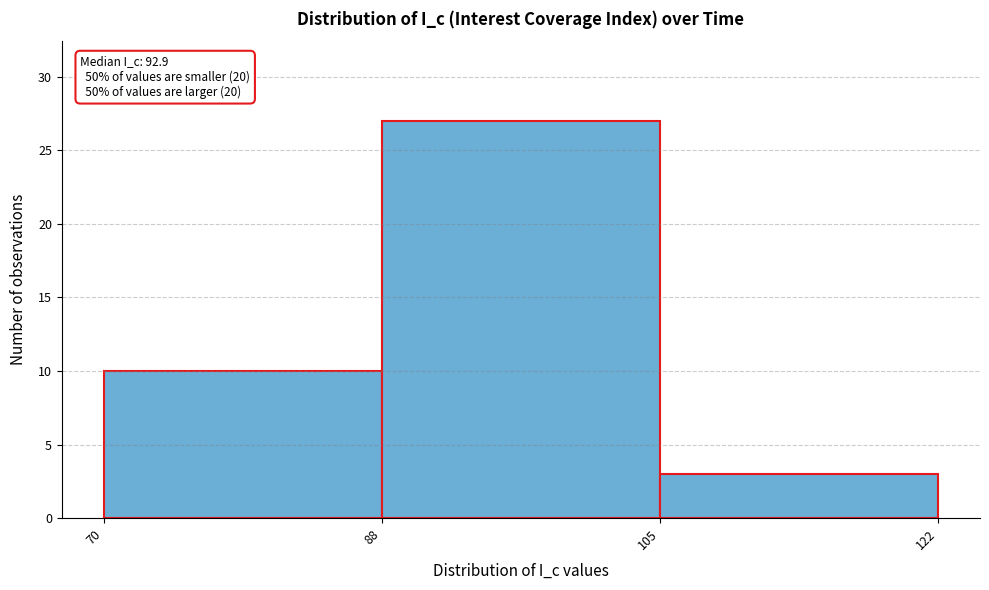

Over which range of the x-axis is the bar tallest?

88 to 105